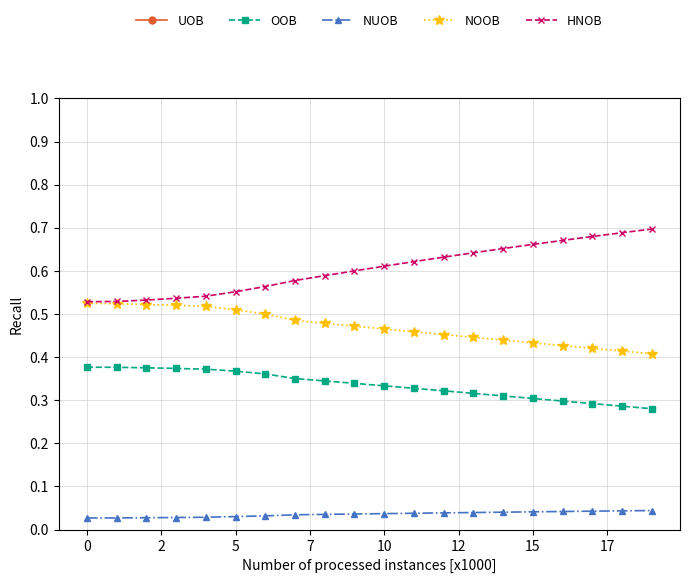

Count the OOB values in the range 0 to 1.

20